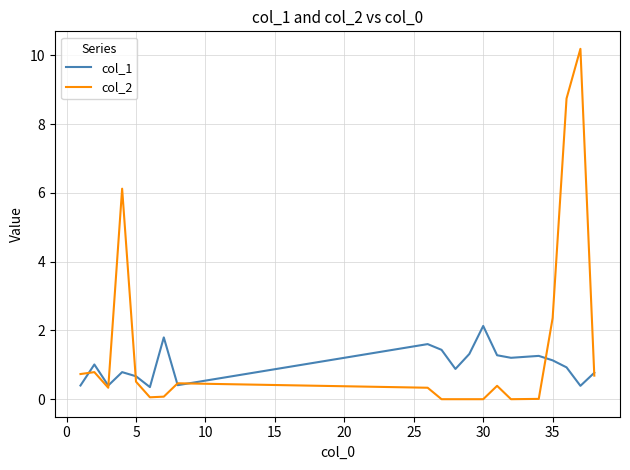

Rank the series by their maximum value, from lowest to highest.

col_1, col_2